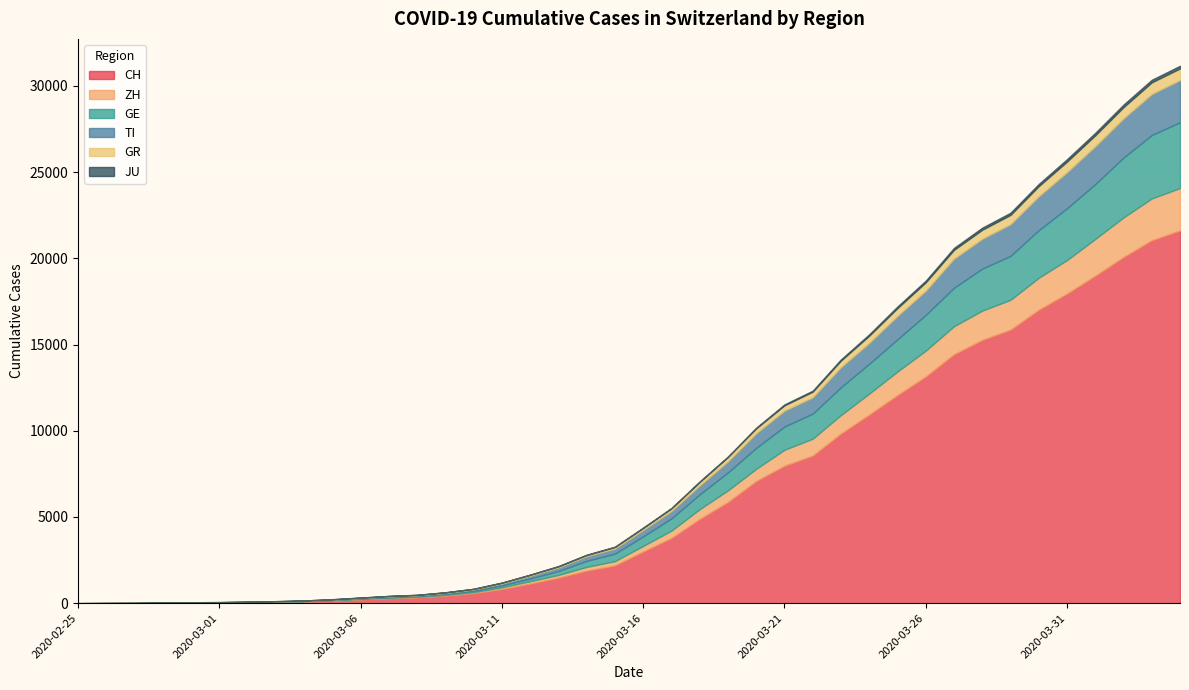

How many data points in GR are above 118?

19